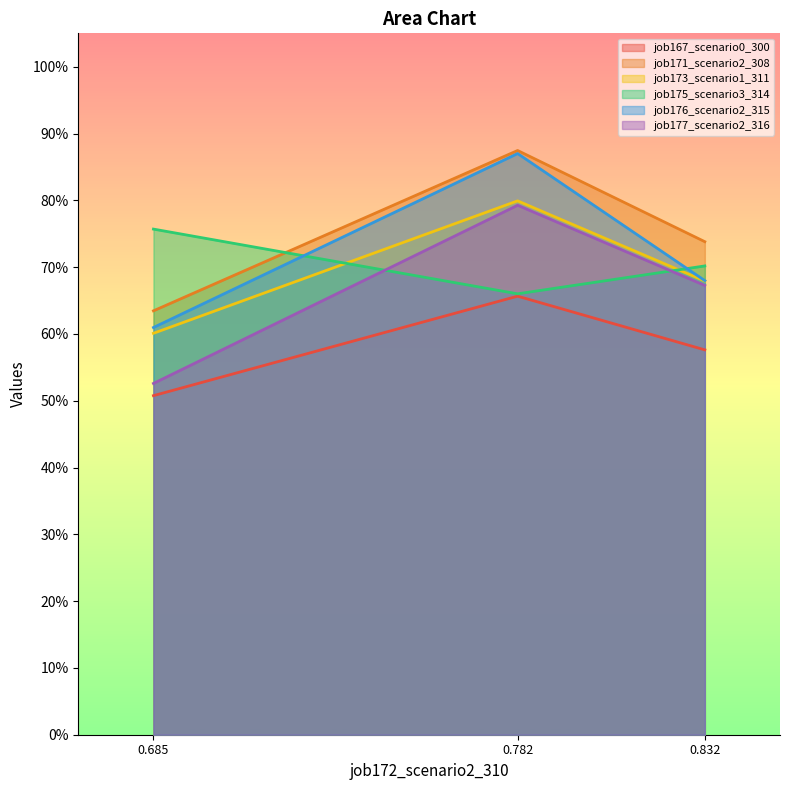

What are all the series names shown in the legend?

job167_scenario0_300, job171_scenario2_308, job173_scenario1_311, job175_scenario3_314, job176_scenario2_315, job177_scenario2_316